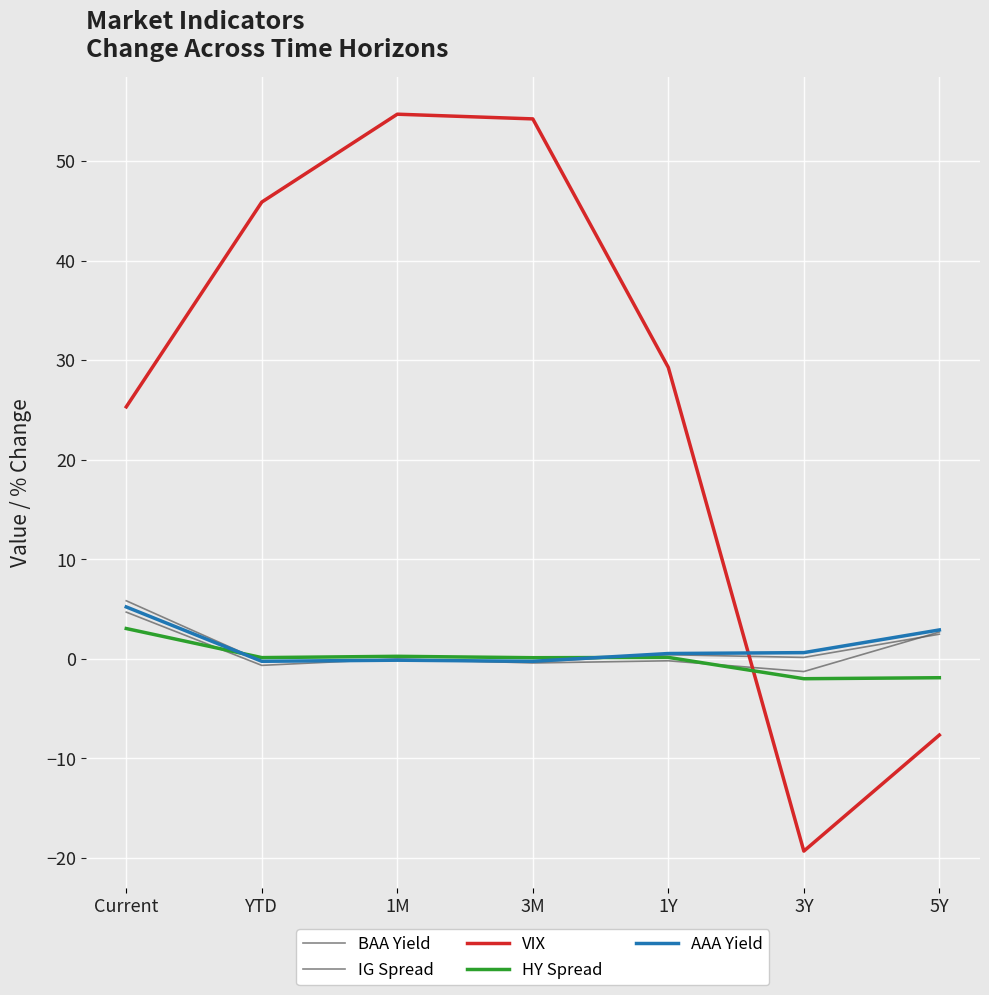

How many intersections are there between HY Spread and AAA Yield?

2